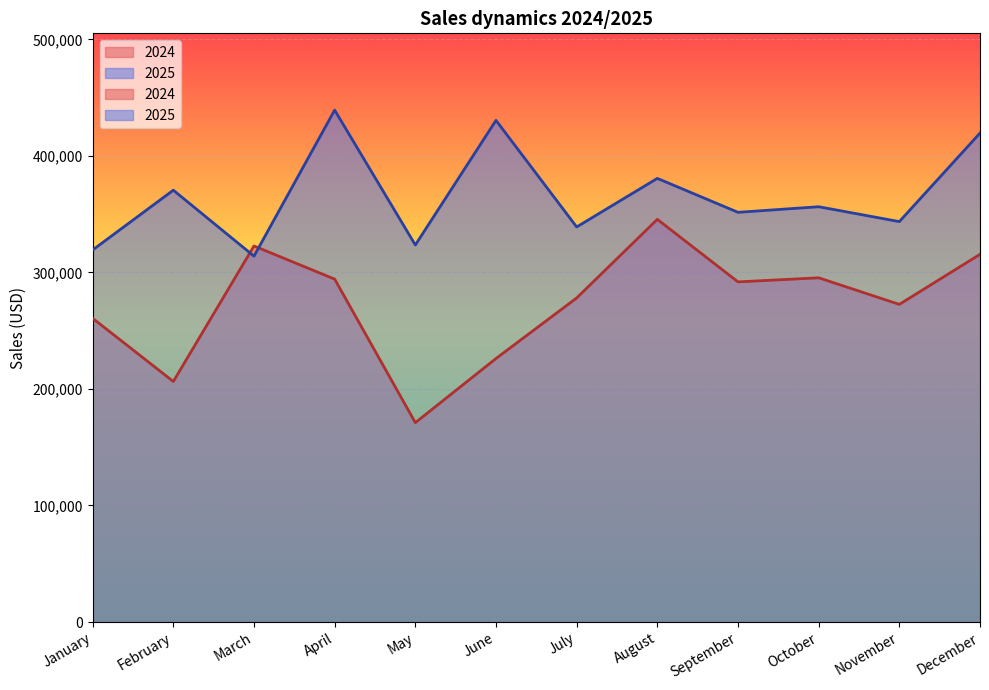

What is the maximum value shown in the chart?

439259